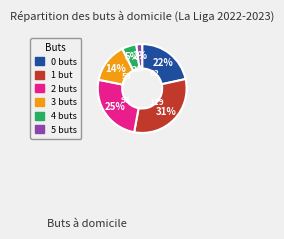

True or false: 0 accounts for 11% of the total.

False